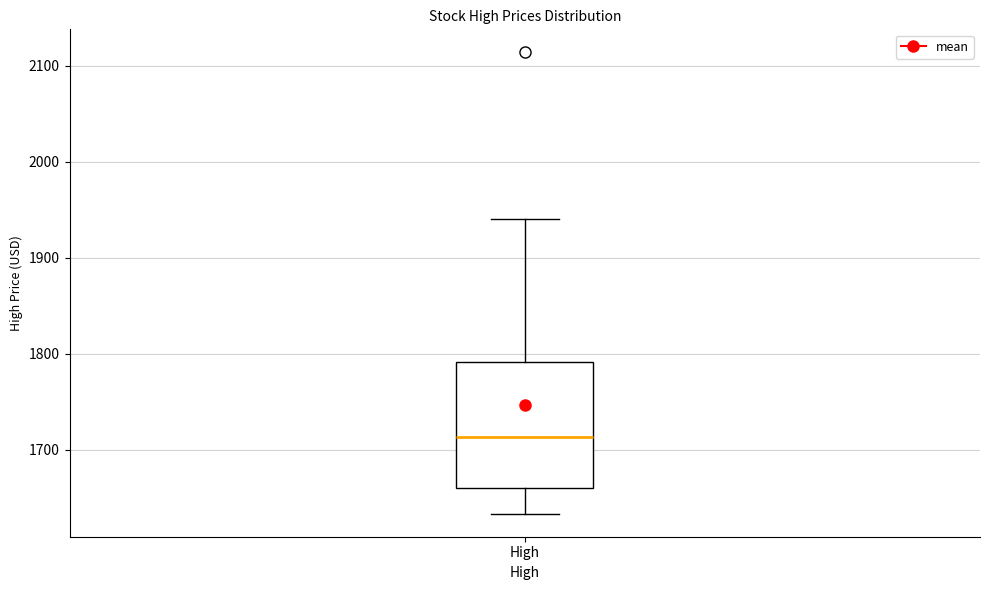

Transcribe this box plot: give where the median line is, the range the box spans, and where the two whiskers end, as read against the y-axis. The values are not printed on the chart, so give them approximately, as read against the axis.

median 1710, box 1660 to 1790, whiskers 1630 to 1940